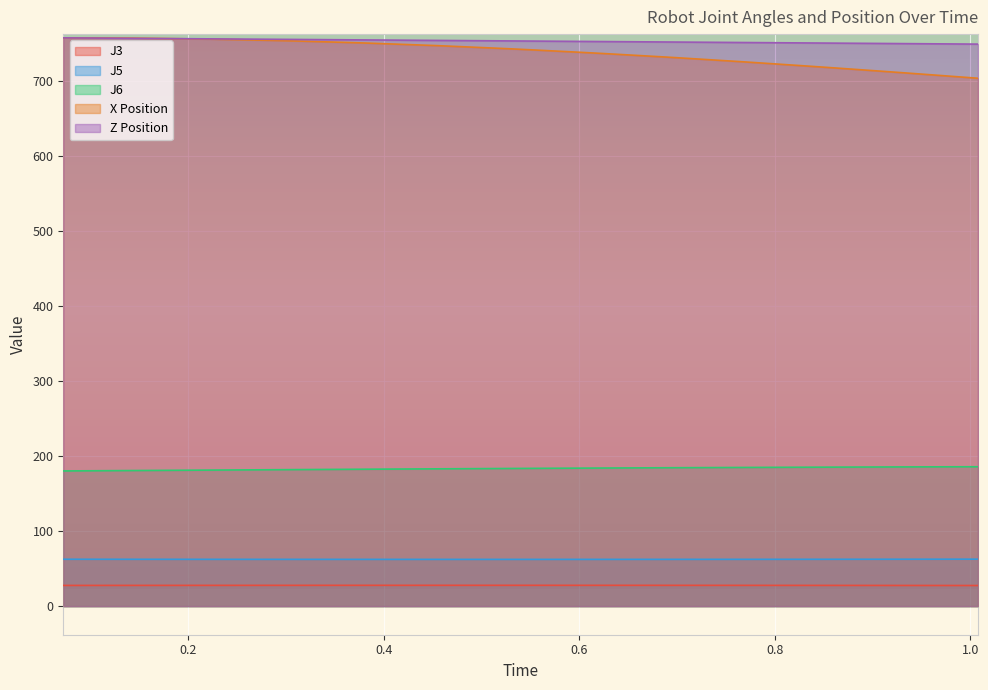

What is the approximate value of J3 at 1.008?

27.4